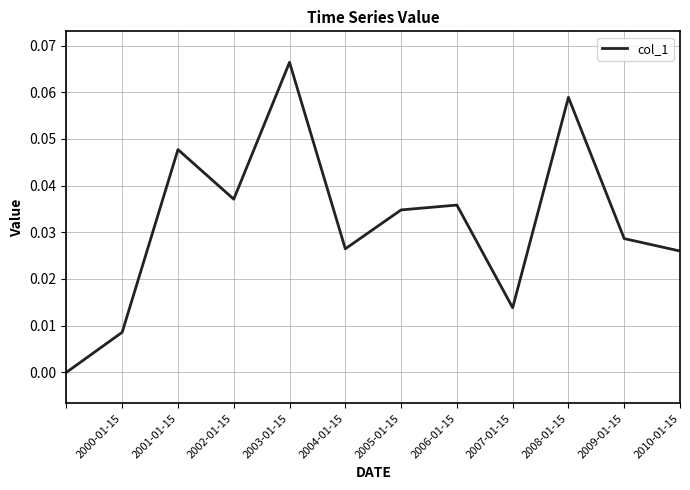

How many lines are shown in the chart?

1